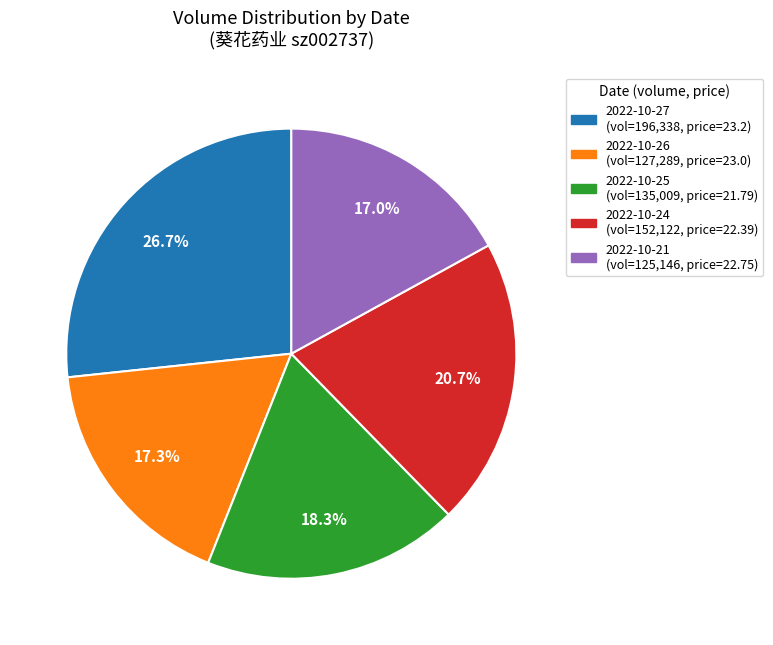

Which category has the biggest portion of the pie?

2022-10-27